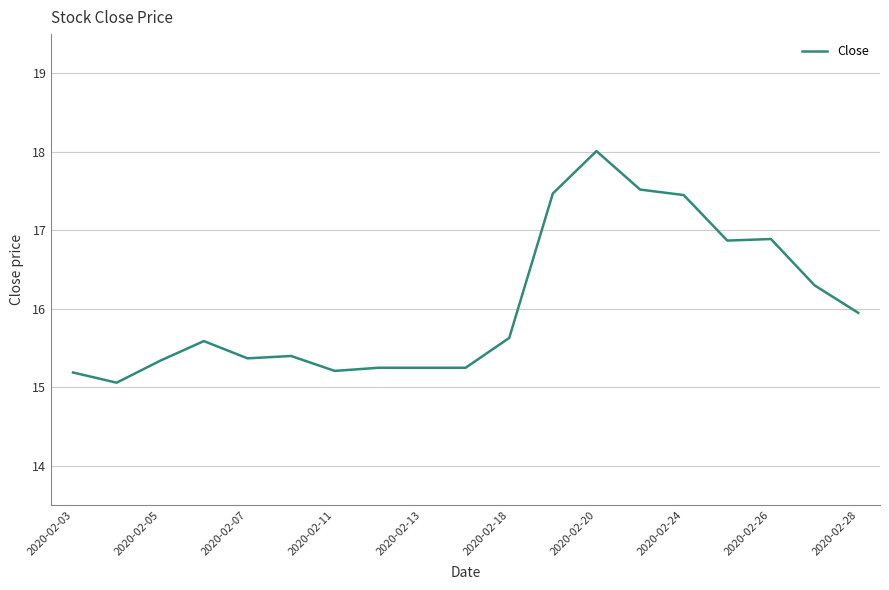

What is the maximum value shown in the chart?

18.0